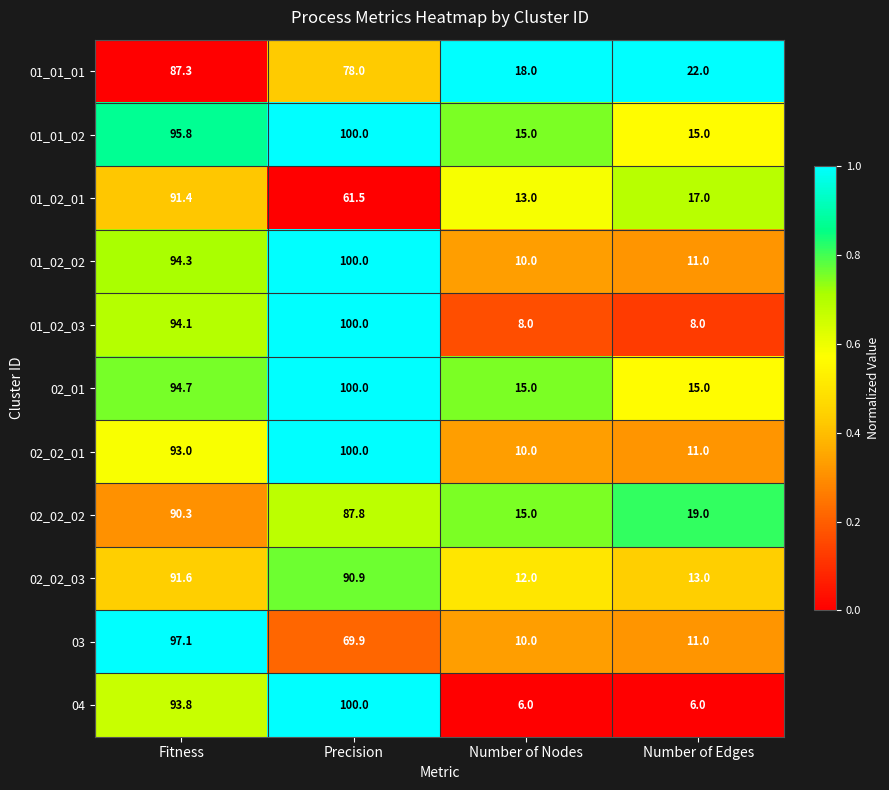

List the labels in order of 01_02_02 value, largest first.

Precision, Fitness, Number of Edges, Number of Nodes